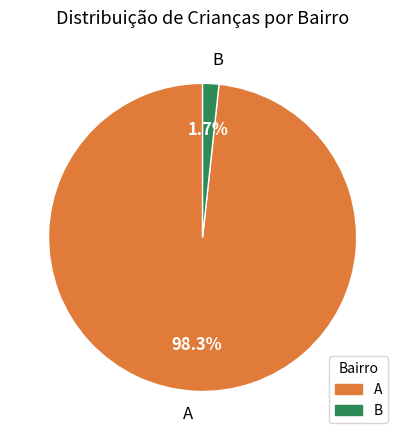

The B slice represents 2% of the pie. True or false?

True